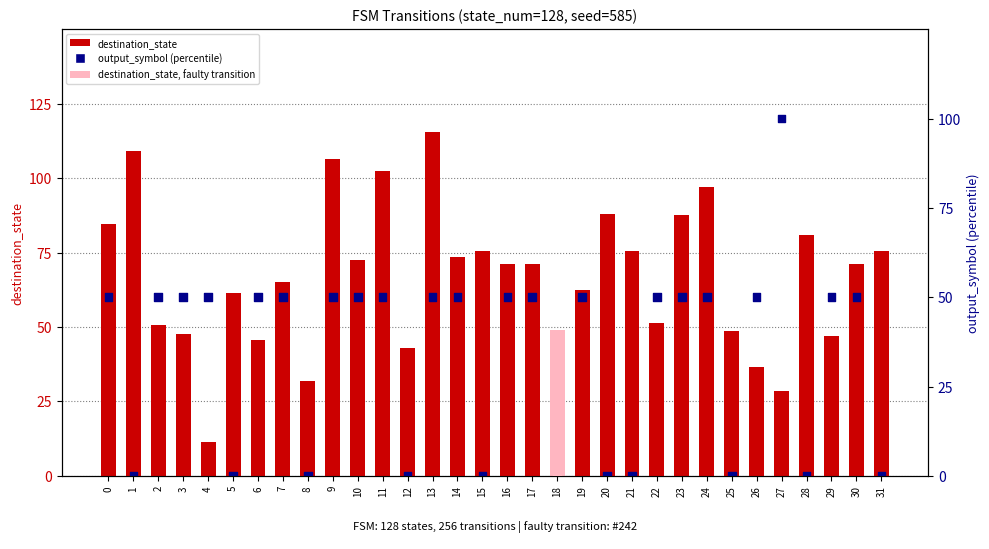

Is the value of output_symbol (percentile) at 25 greater than the value of destination_state at 22?

No